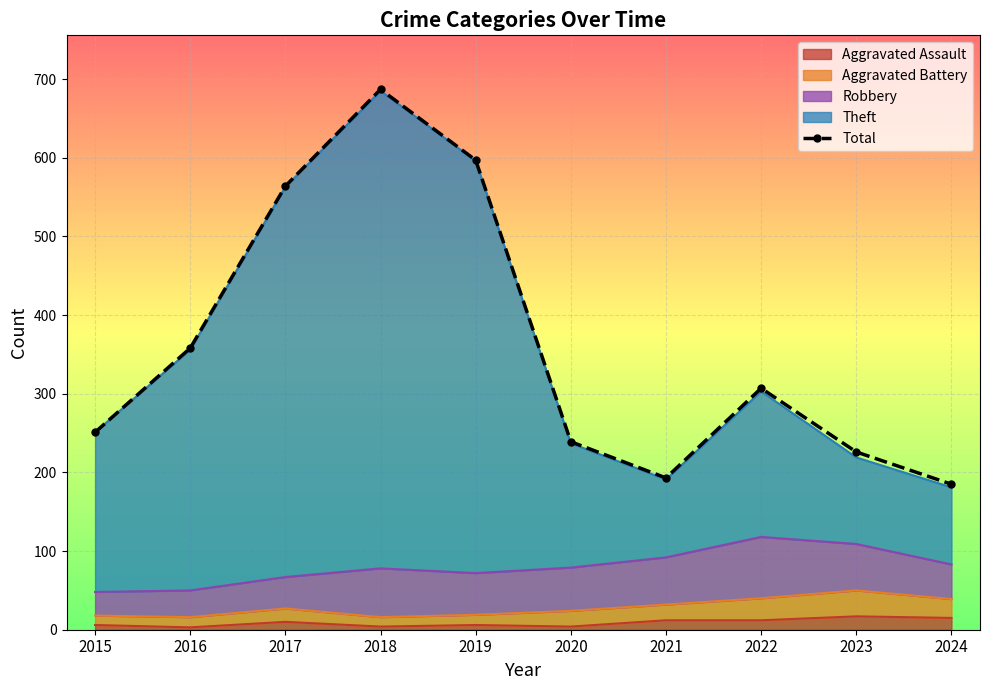

How many points are higher than both their immediate neighbors (excluding endpoints)?

2